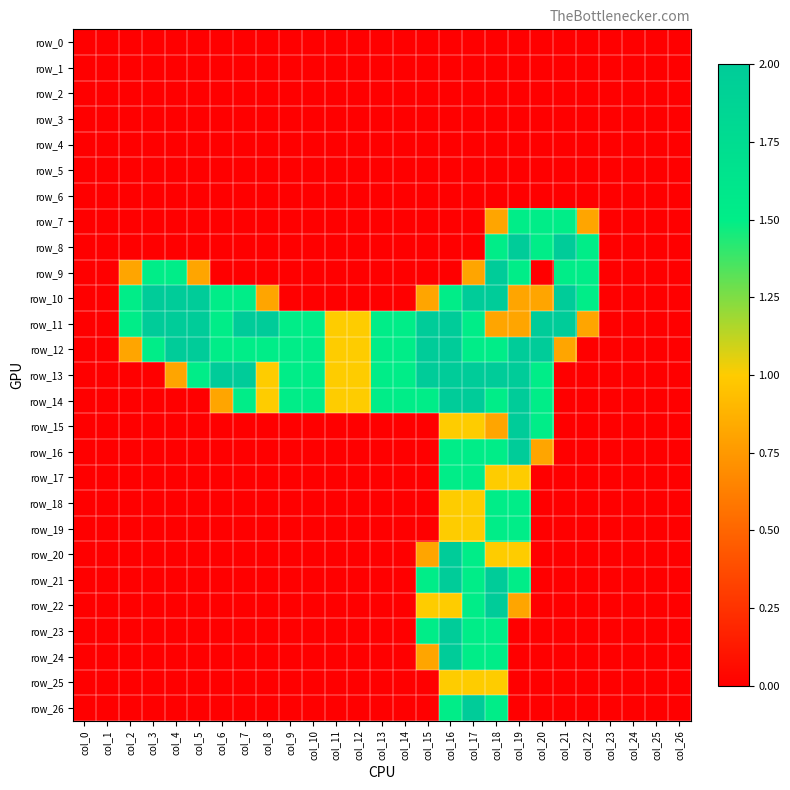

At which category is the sum across all series the highest?

col_18